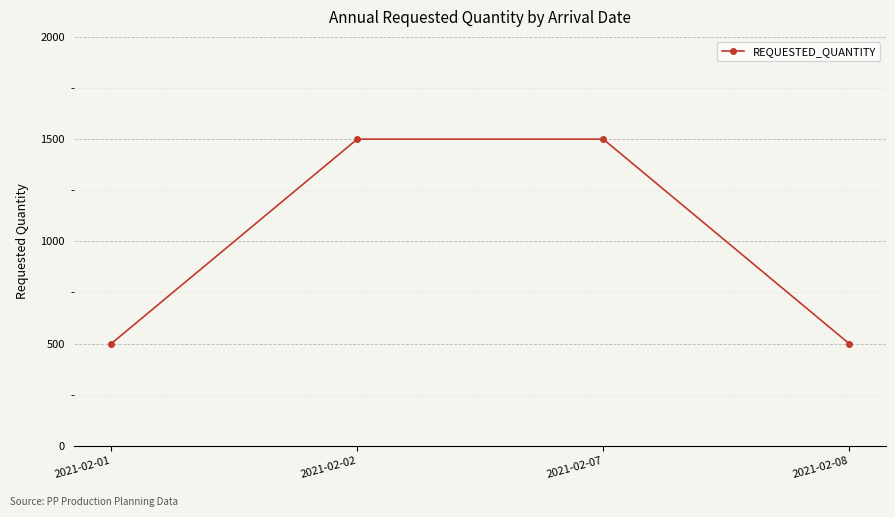

What is the difference between the values at 2021-02-01 and 2021-02-07?

1000